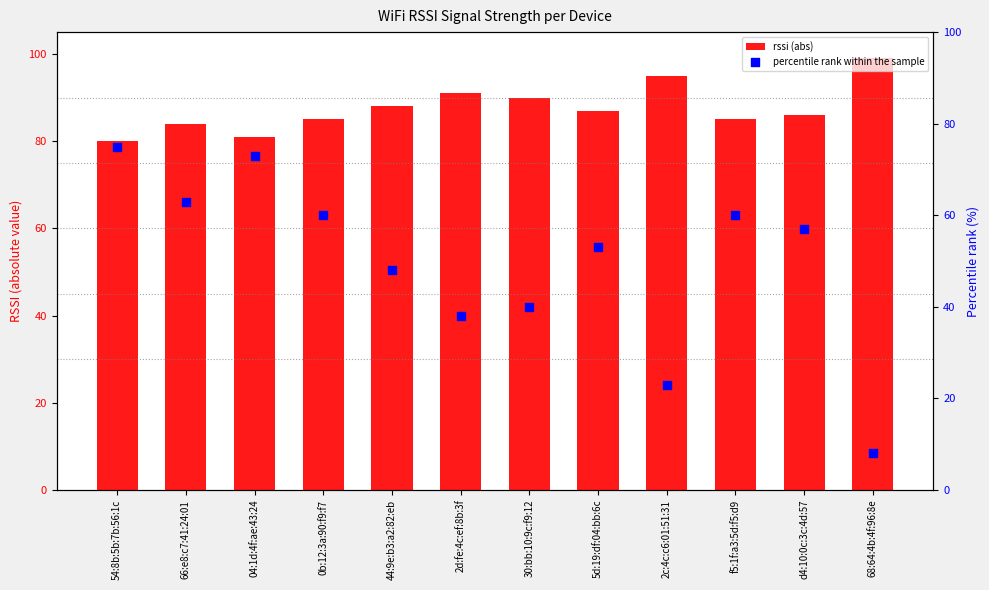

At which category is the sum across all series the highest?

54:8b:5b:7b:56:1c